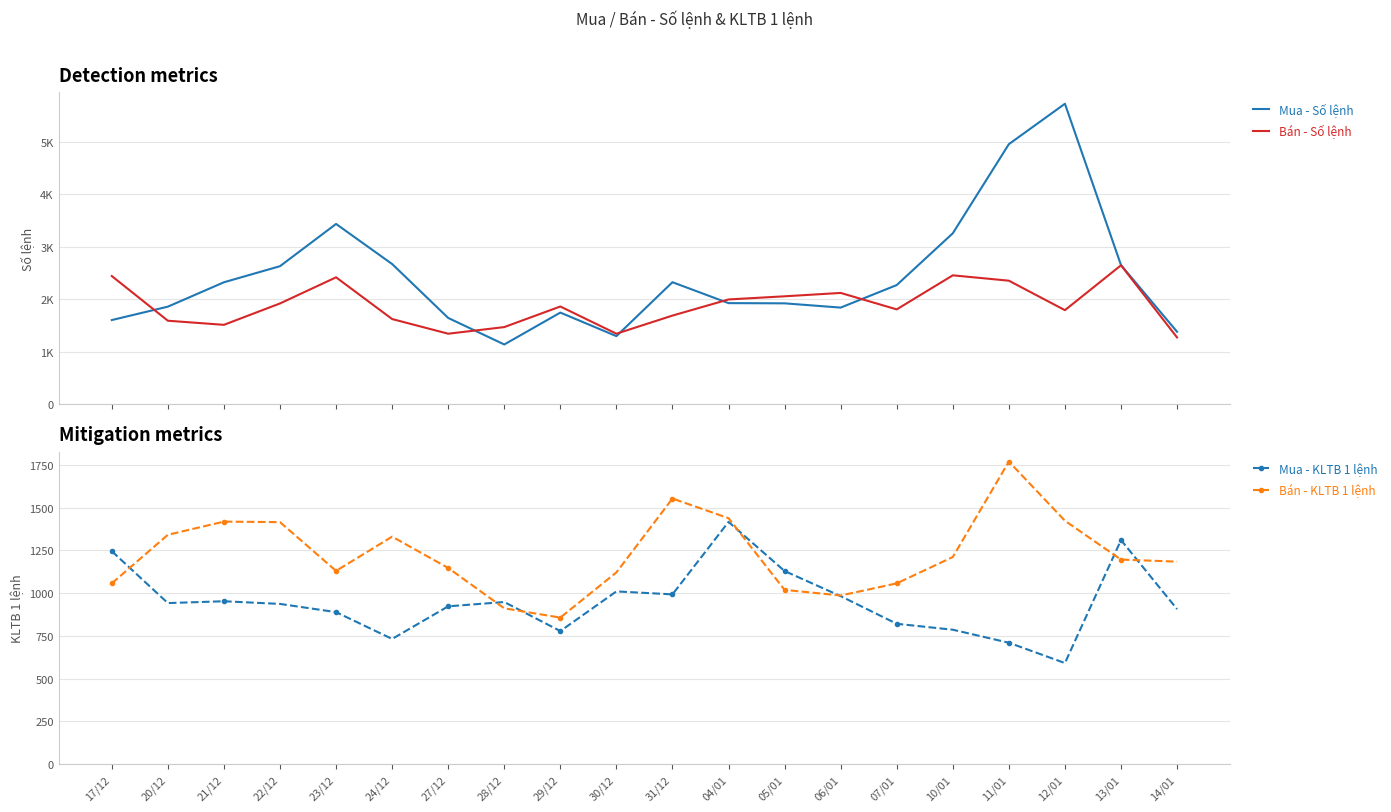

True or false: Mua - KLTB 1 lệnh has more than 2 interior local peaks.

True